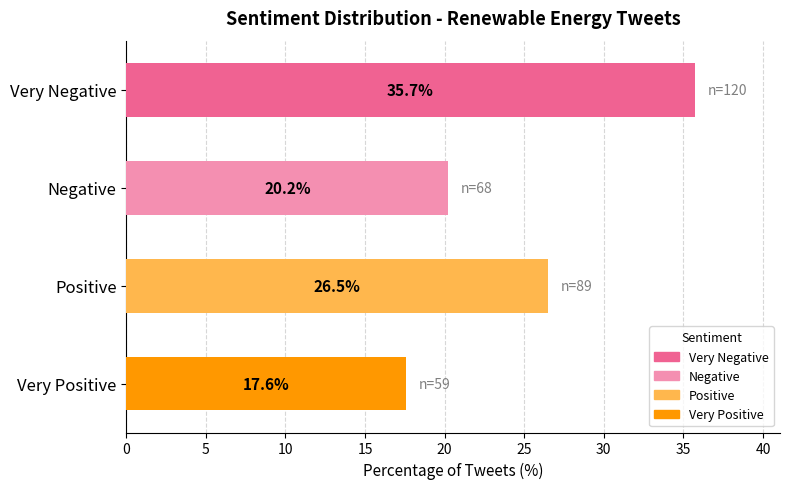

Reading bottom to top, extract all data points from this chart.

Very Positive=17.6	Positive=26.5	Negative=20.2	Very Negative=35.7